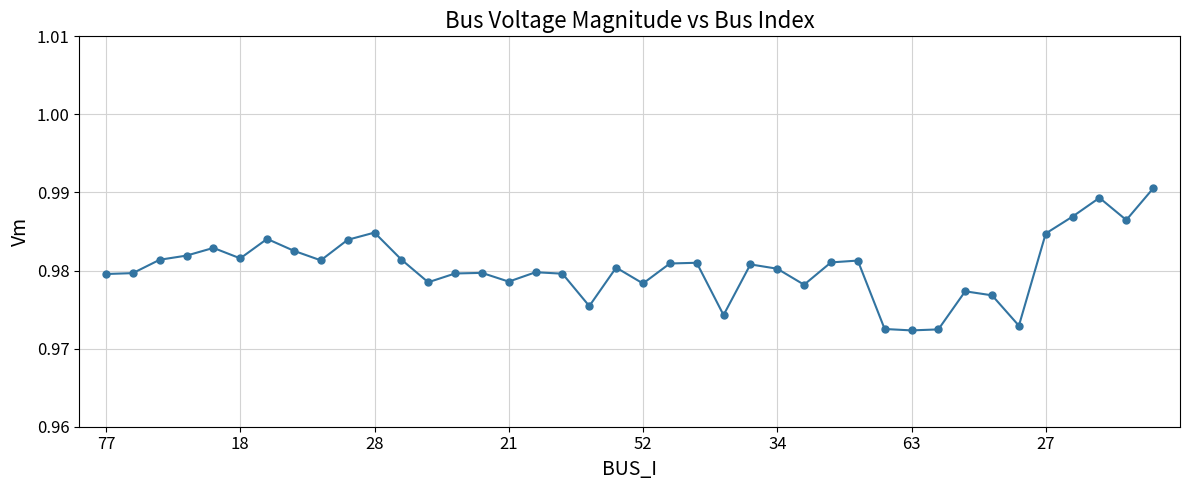

How many values are between 0 and 1?

40